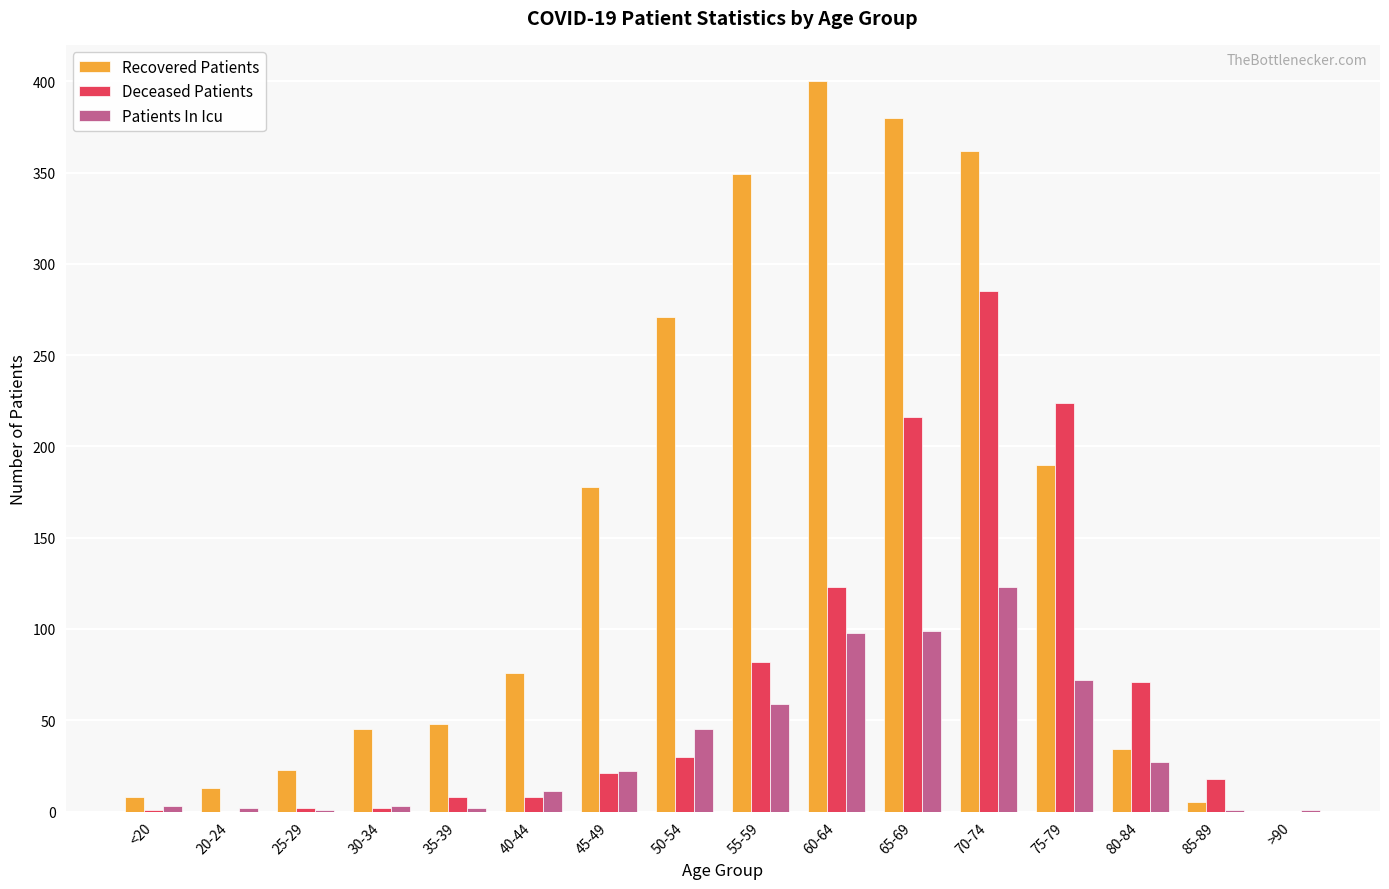

Which series has the largest range (max minus min)?

Recovered Patients